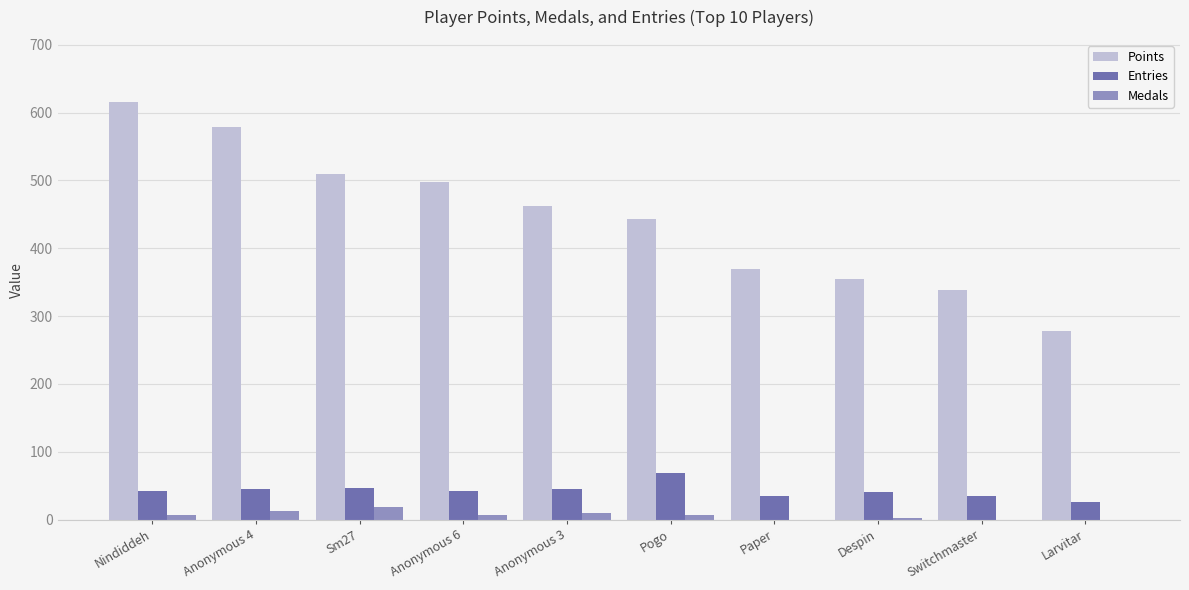

What is the sum of all Points values?

4446